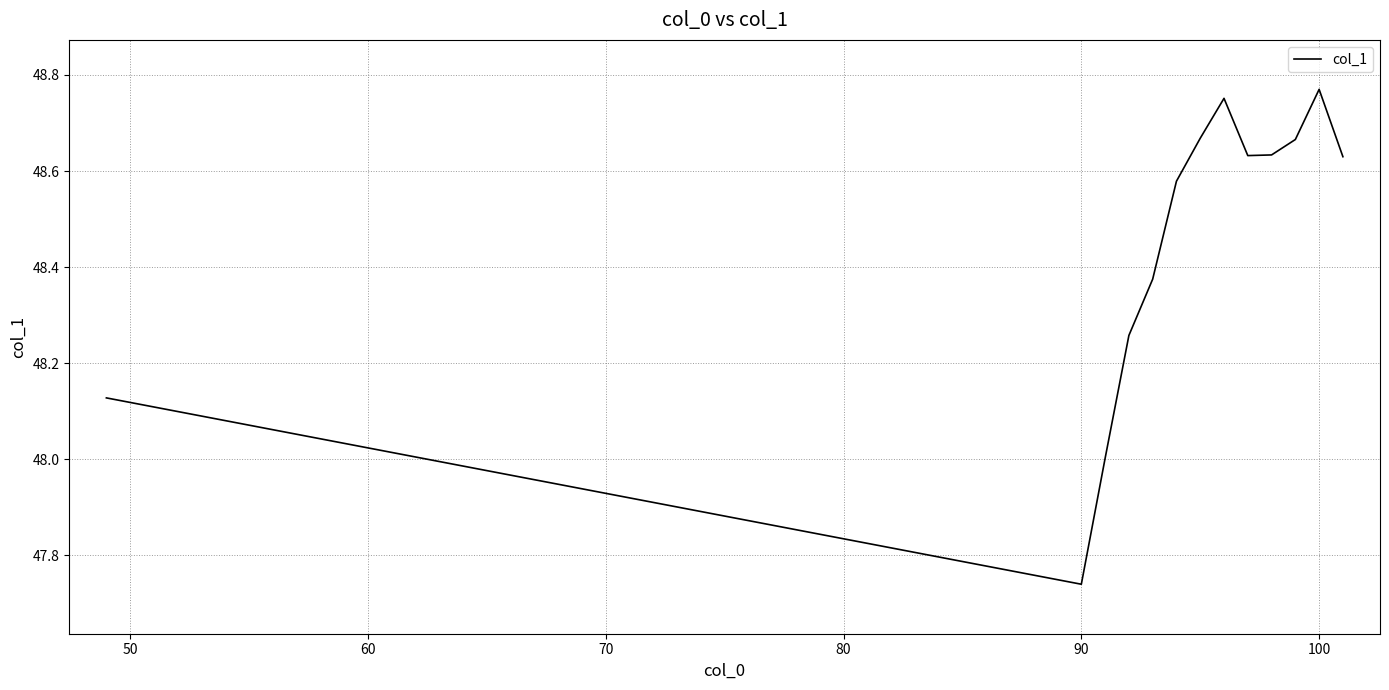

What is the difference between the maximum and minimum values?

1.0